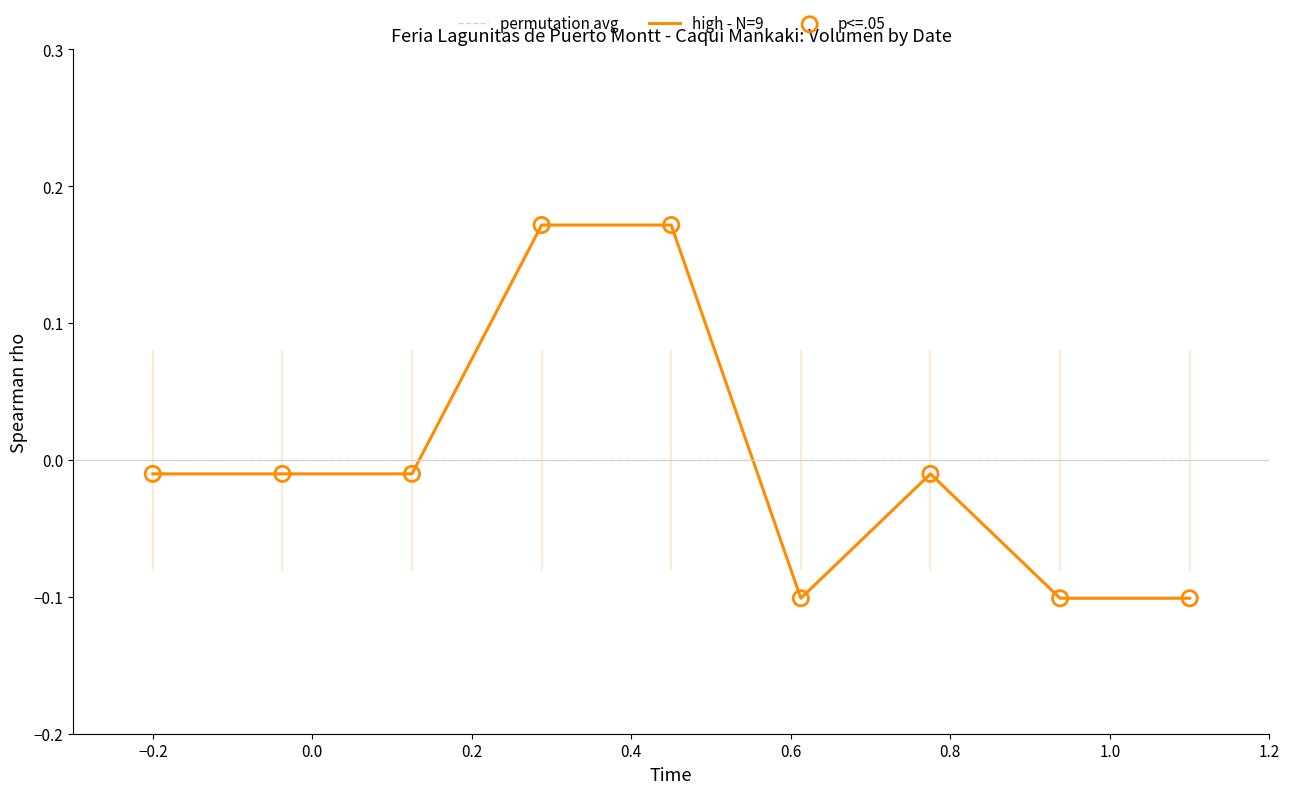

Rank the series by their maximum value, from lowest to highest.

permutation avg, high - N=9